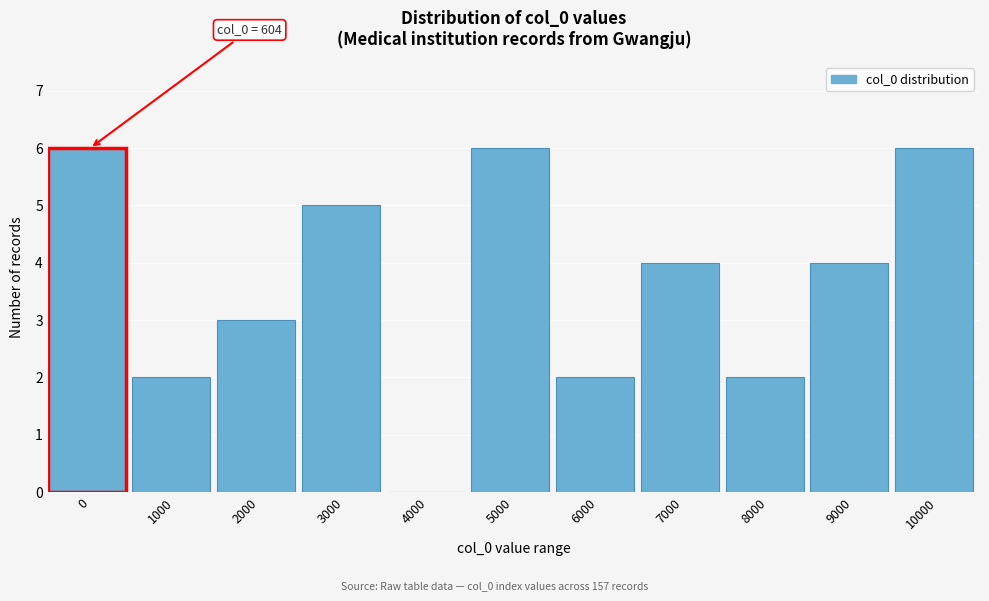

Reading left to right, list all the values displayed in this chart.

0=6	1000=2	2000=3	3000=5	4000=0	5000=6	6000=2	7000=4	8000=2	9000=4	10000=6